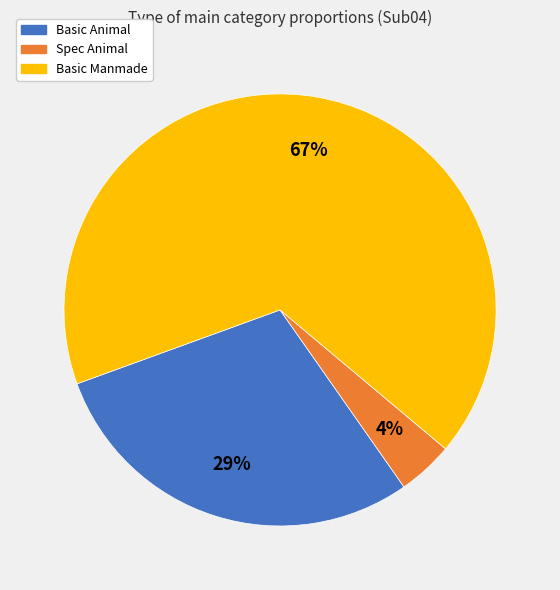

Is there a majority slice in this chart?

Yes